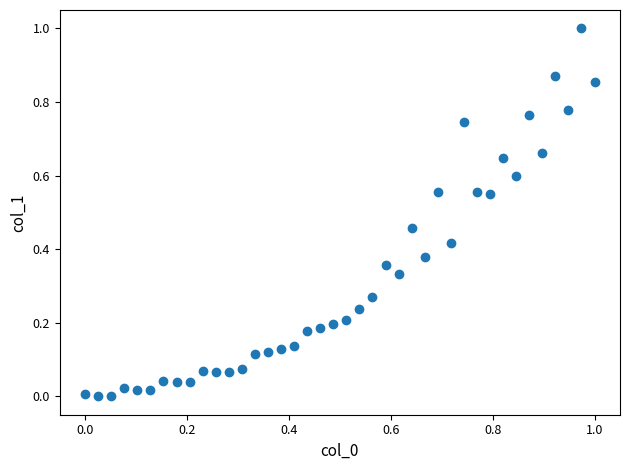

What is the range of X values (max minus min)?

1.0